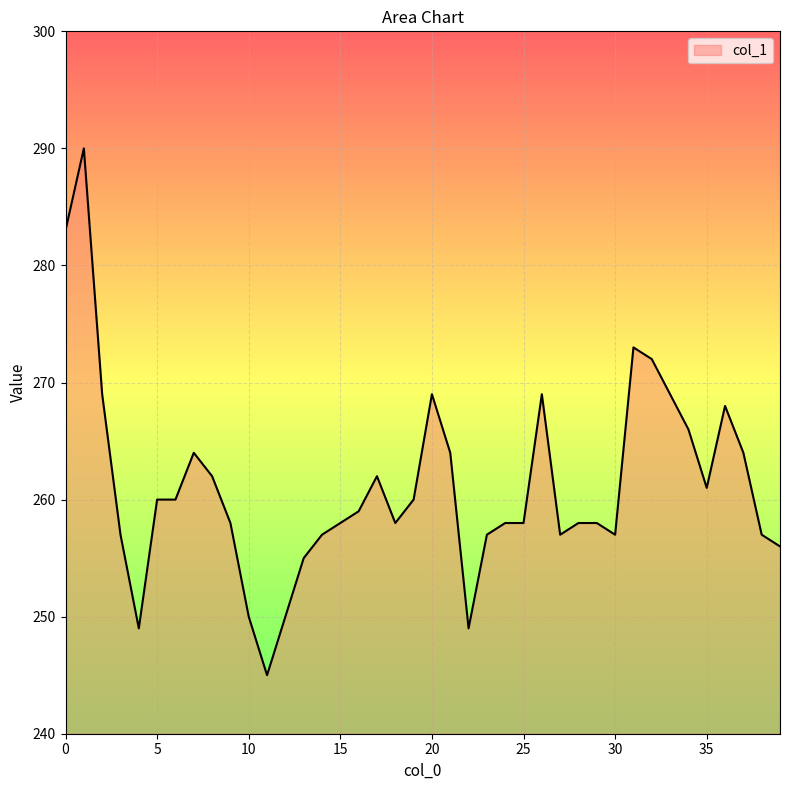

What is the greatest value displayed?

290